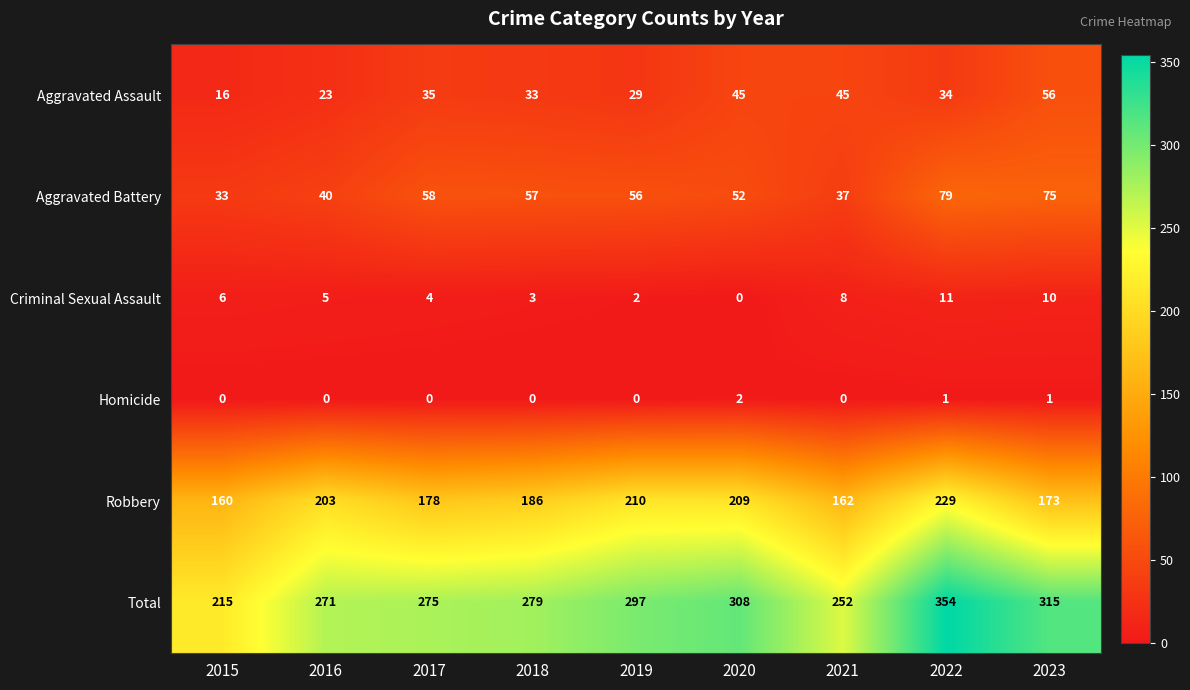

Rank the series at 2020 from lowest to highest value.

Criminal Sexual Assault, Homicide, Aggravated Assault, Aggravated Battery, Robbery, Total